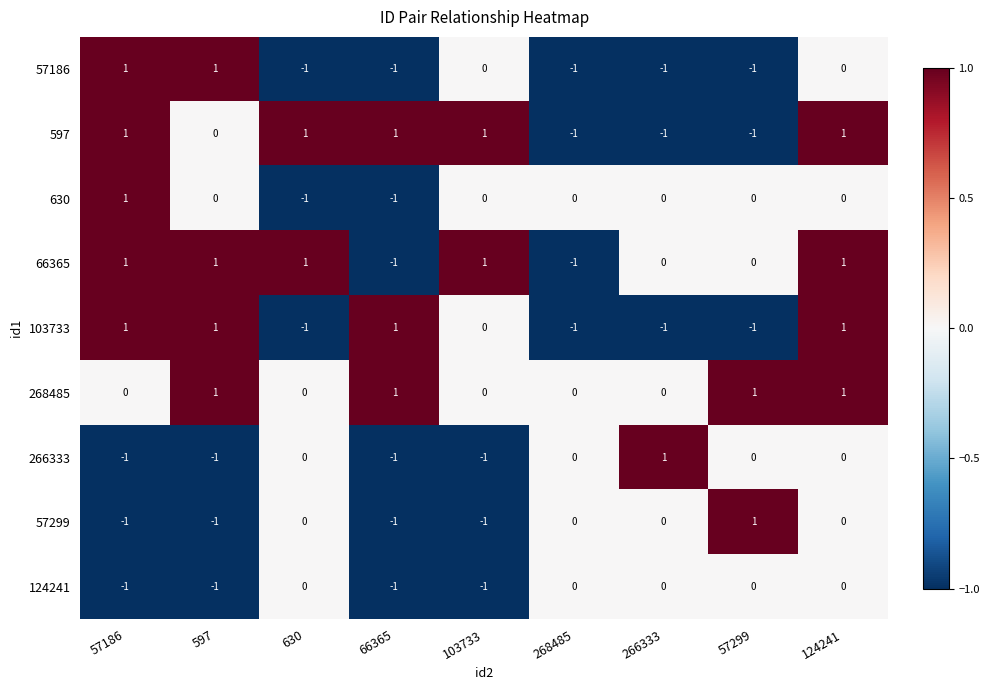

Count the number of categories in the chart.

9